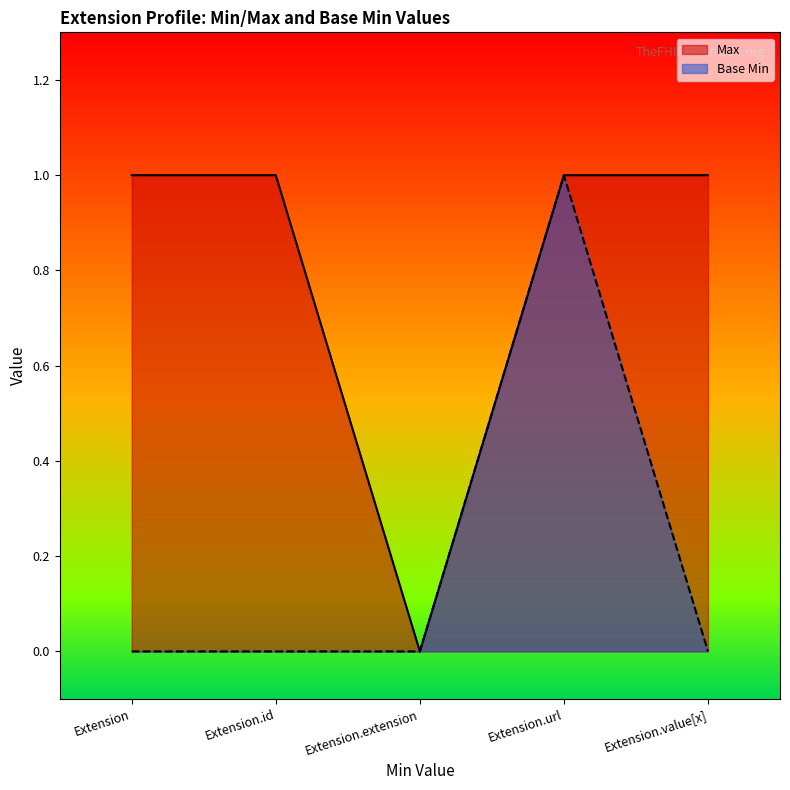

List the series in order of their peak value, highest first.

Max, Base Min